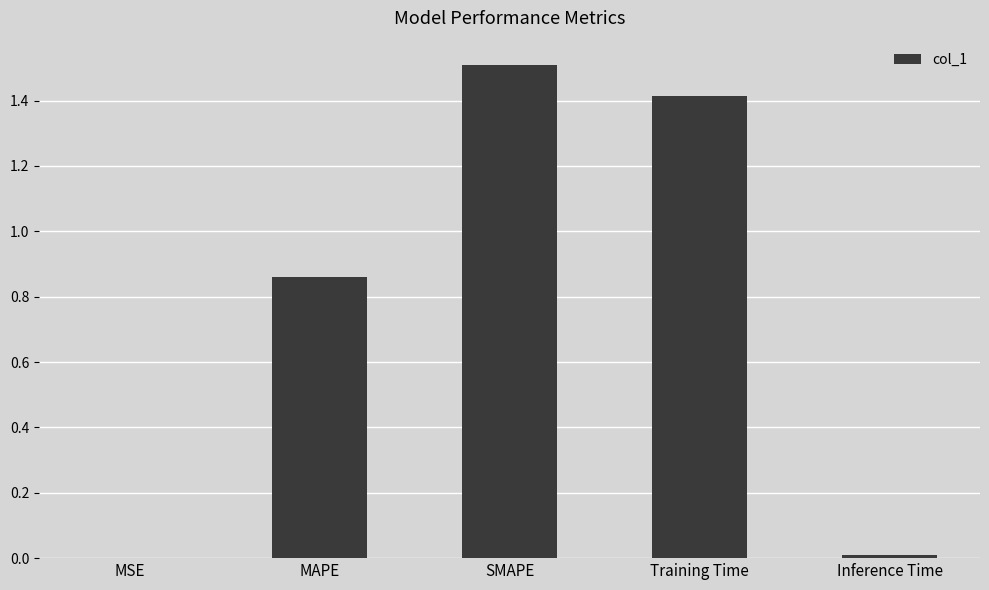

Which category has the highest value across all series?

SMAPE